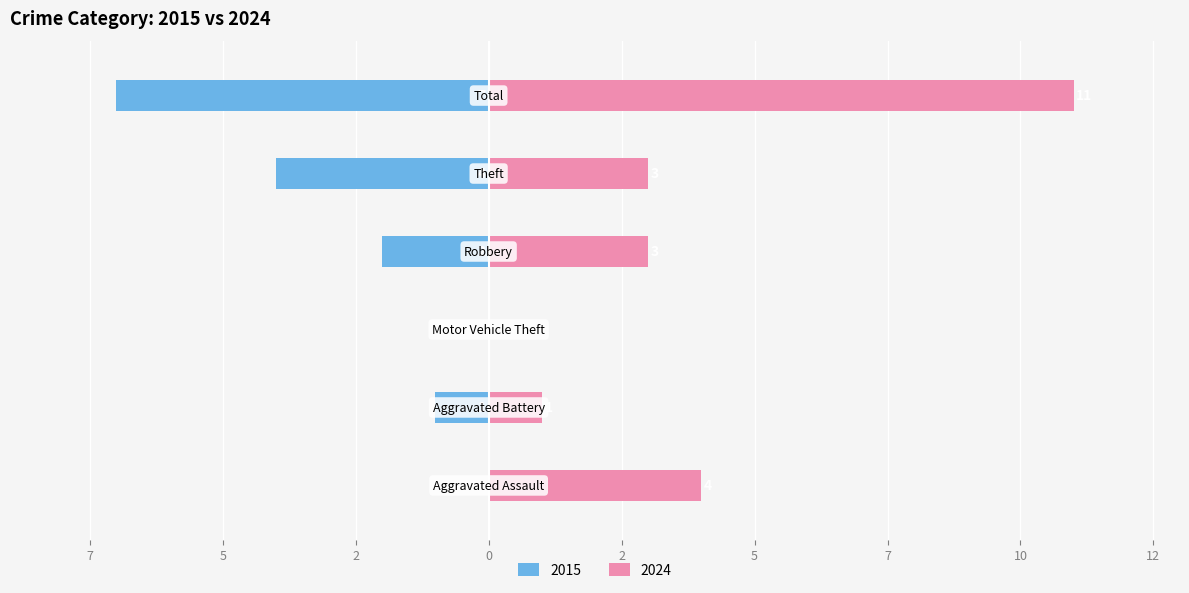

What is the average value of the Left (2015) series?

-2